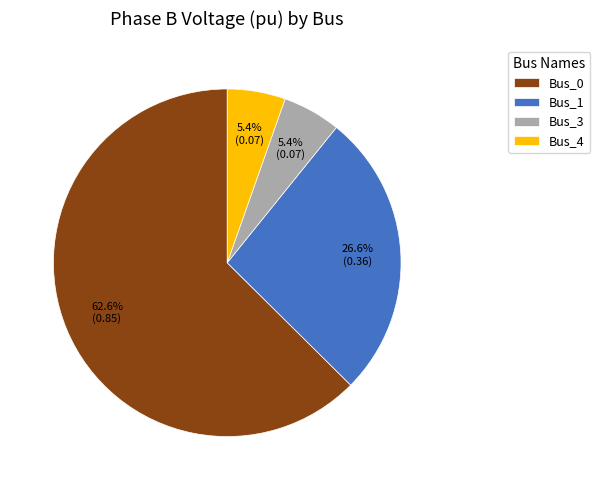

What portion of the pie excludes Bus_1?

73.4%